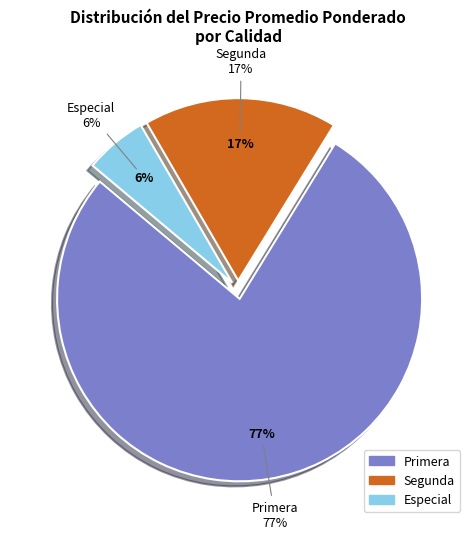

Which slice is the largest?

Primera